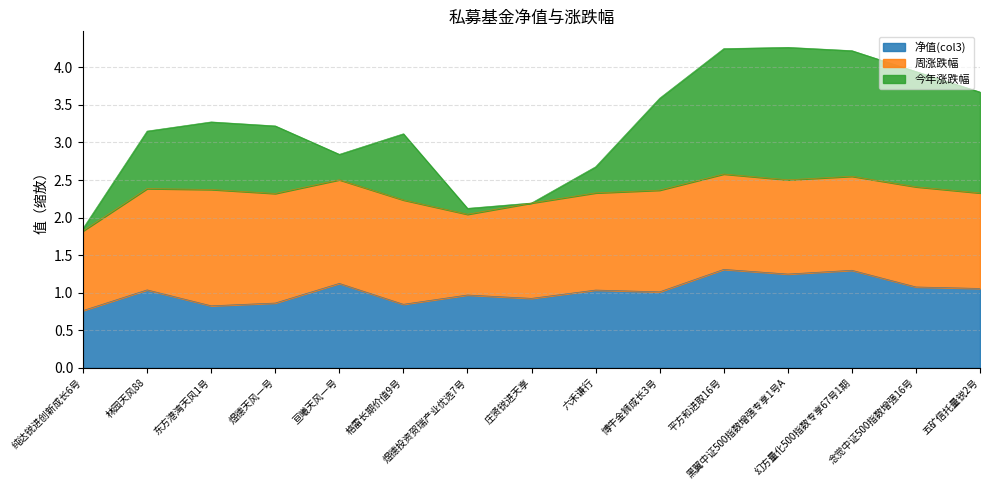

At which category does the chart reach its minimum across all series?

纯达锐进创新成长6号